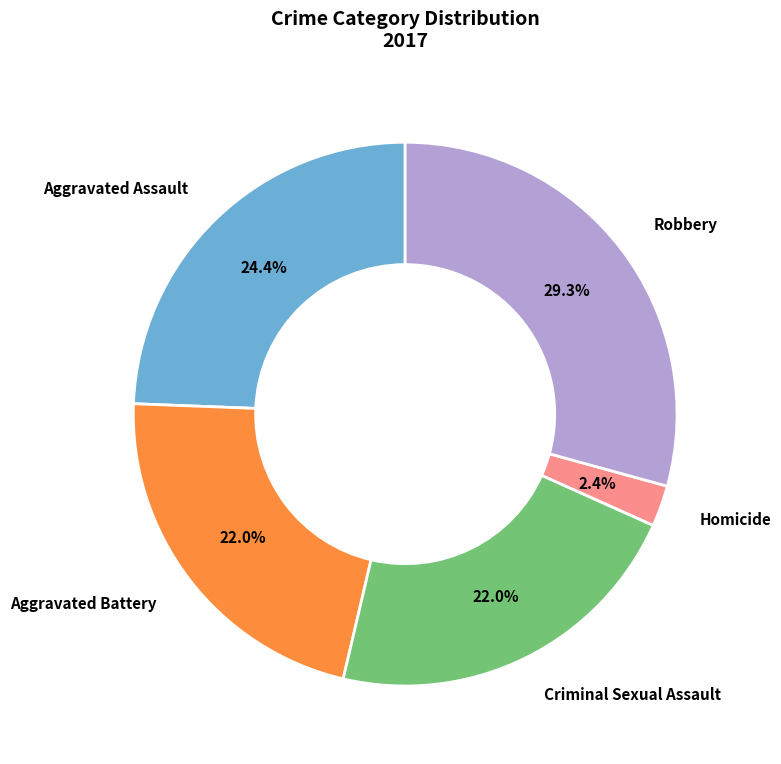

Does any single category account for the majority?

No